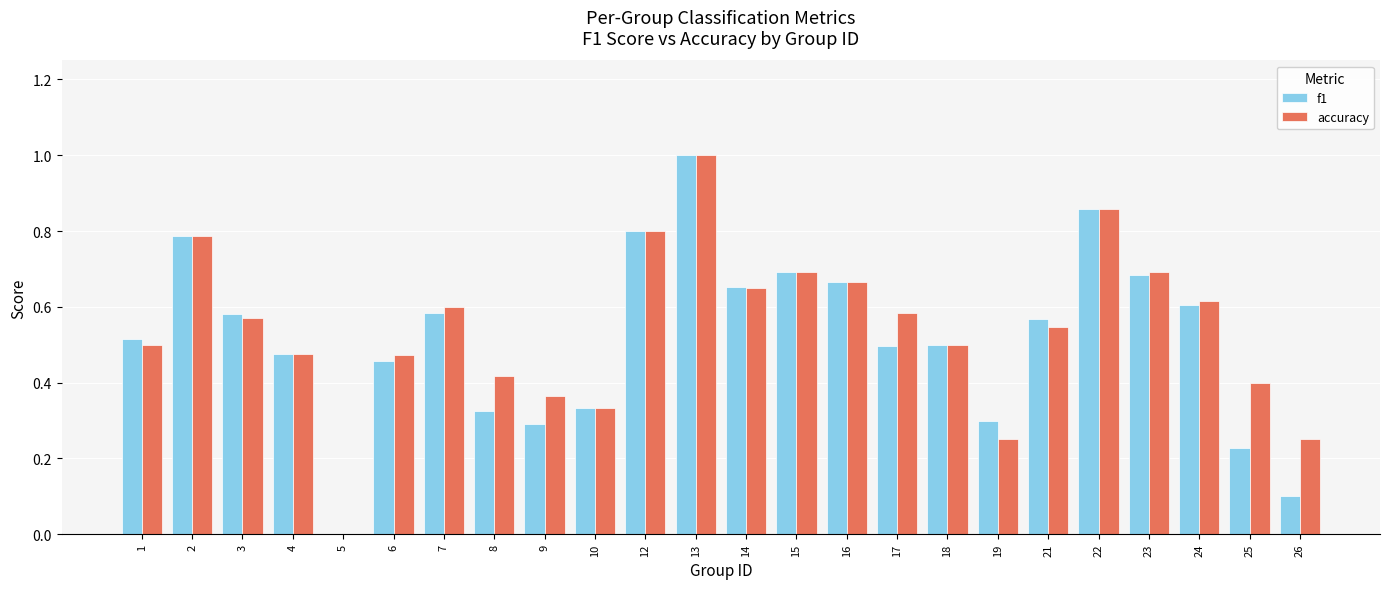

What is the highest value of the accuracy series?

1.0